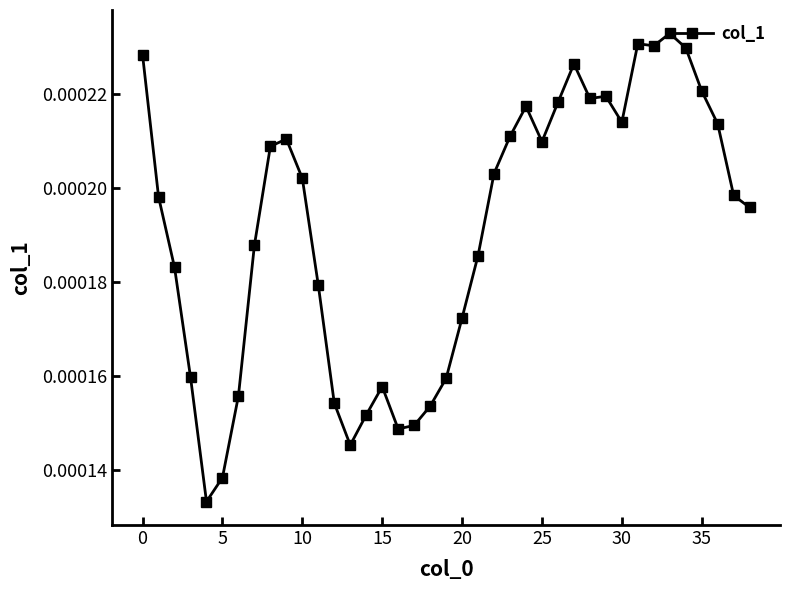

True or false: there are more than 2 points higher than both neighbors.

True